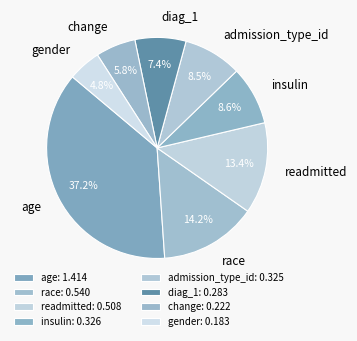

What percentage is the readmitted slice, to the nearest percent?

13%